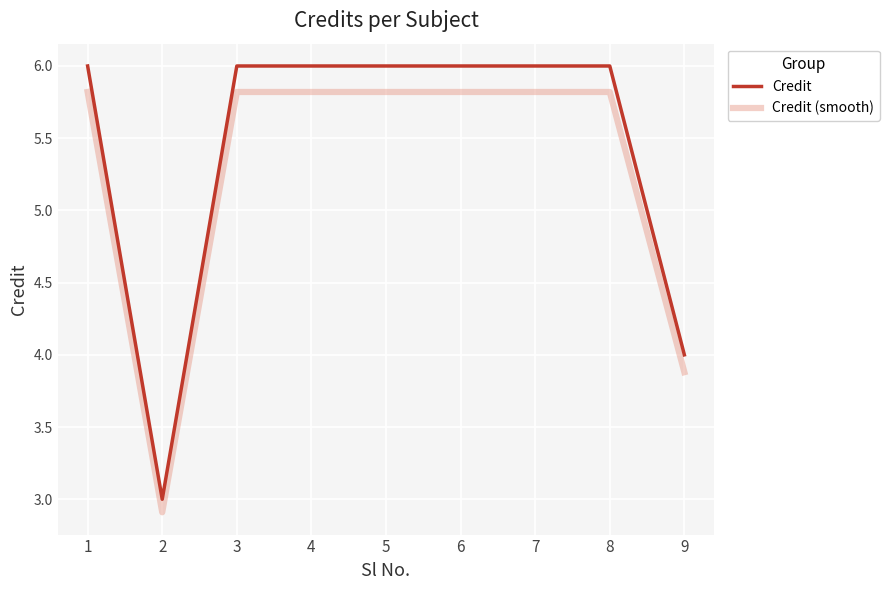

The value of Credit (smooth) at 3 is 5.8. True or false?

True